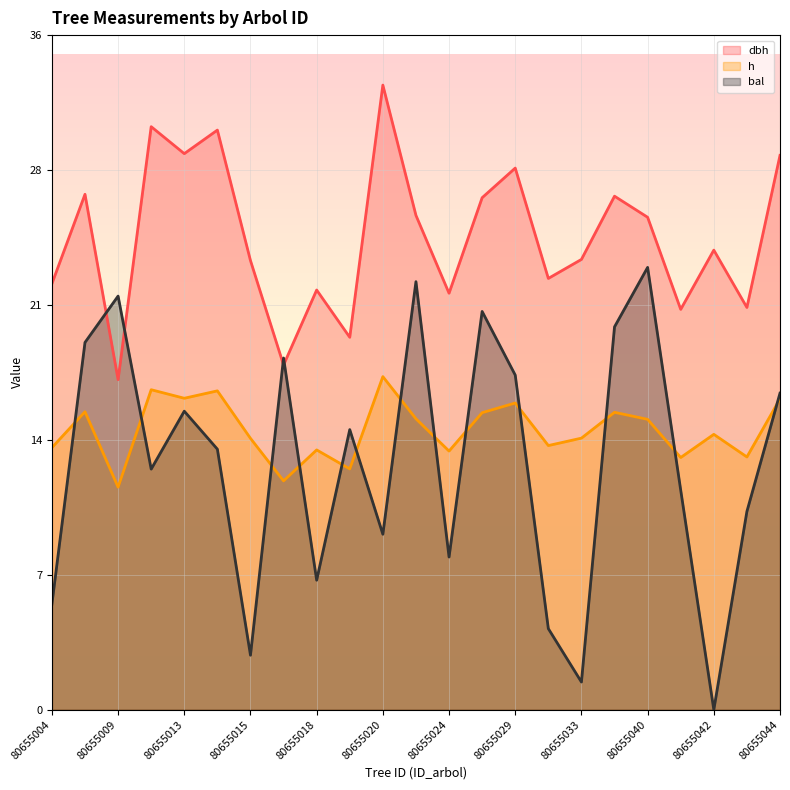

Which series changed the most between 80655017 and 80655018?

bal